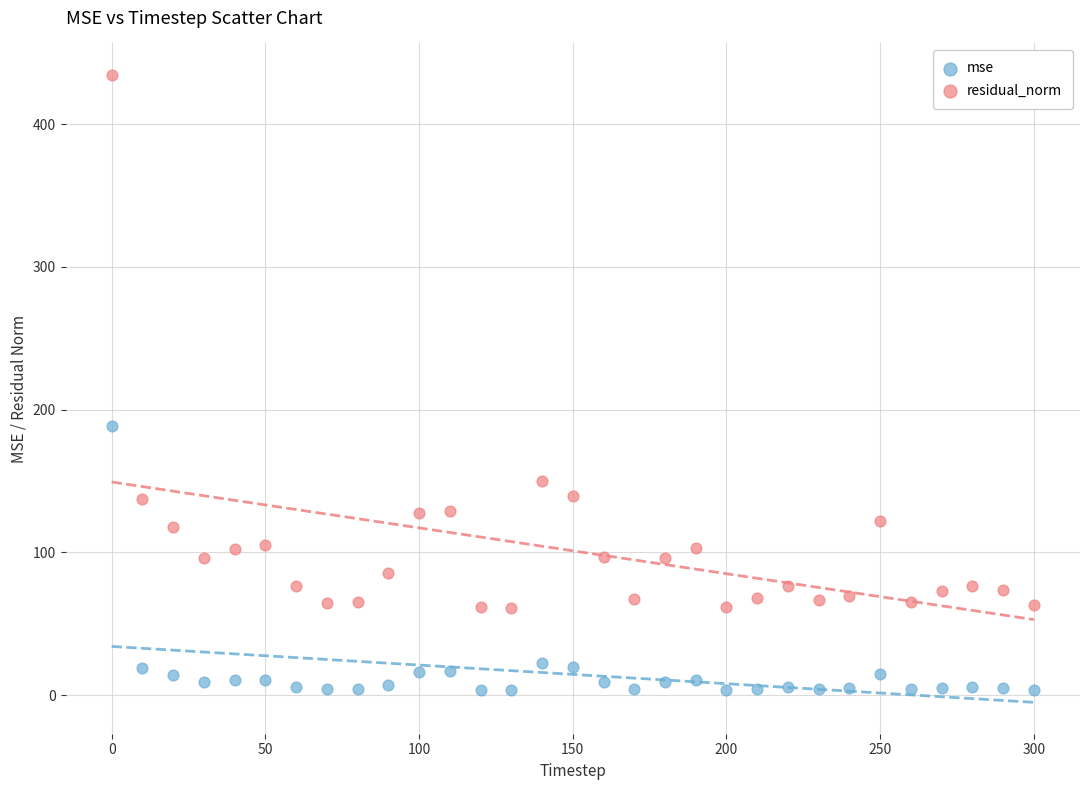

Which series reaches the maximum Y coordinate?

residual_norm